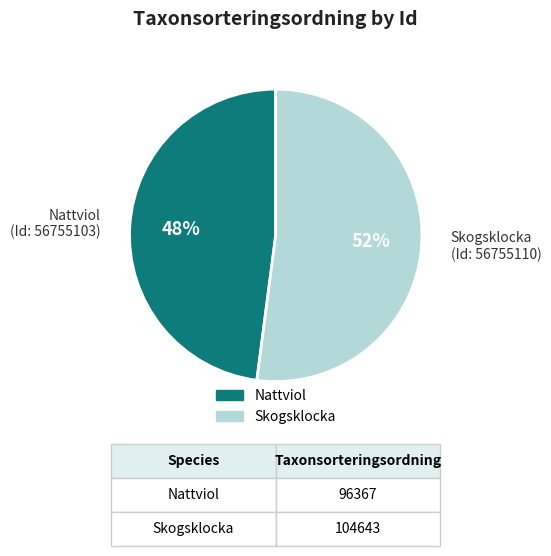

To the nearest percent, what is the difference between the largest and smallest slice percentages?

4%